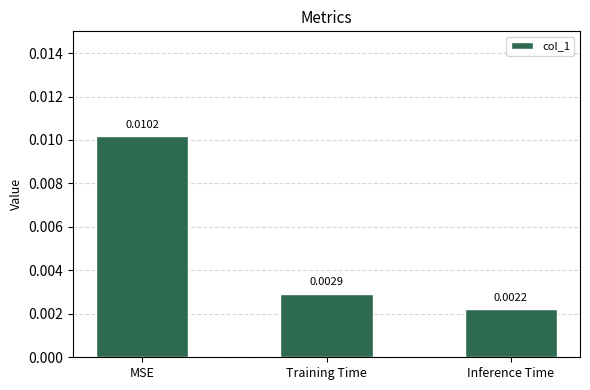

What is the label of the 1st bar from the right?

Inference Time